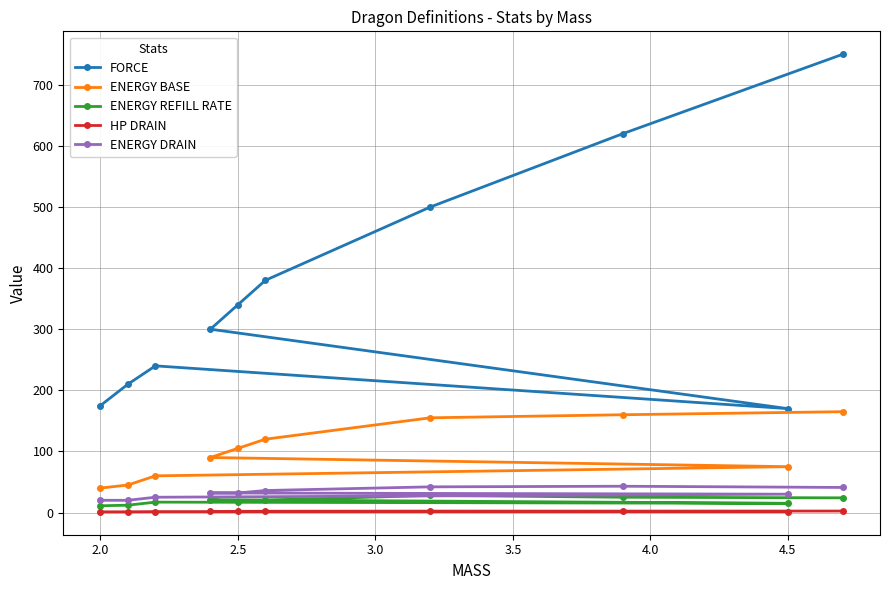

Which series has the largest total across all categories?

FORCE